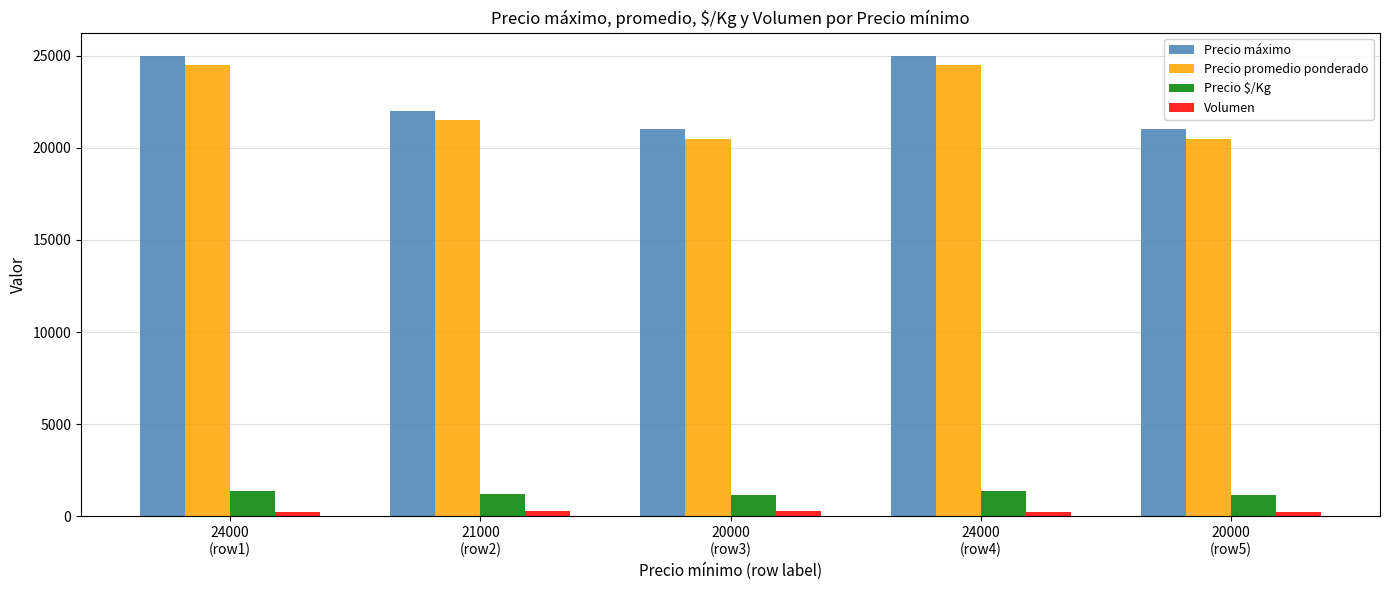

What is the maximum value shown in the chart?

25000